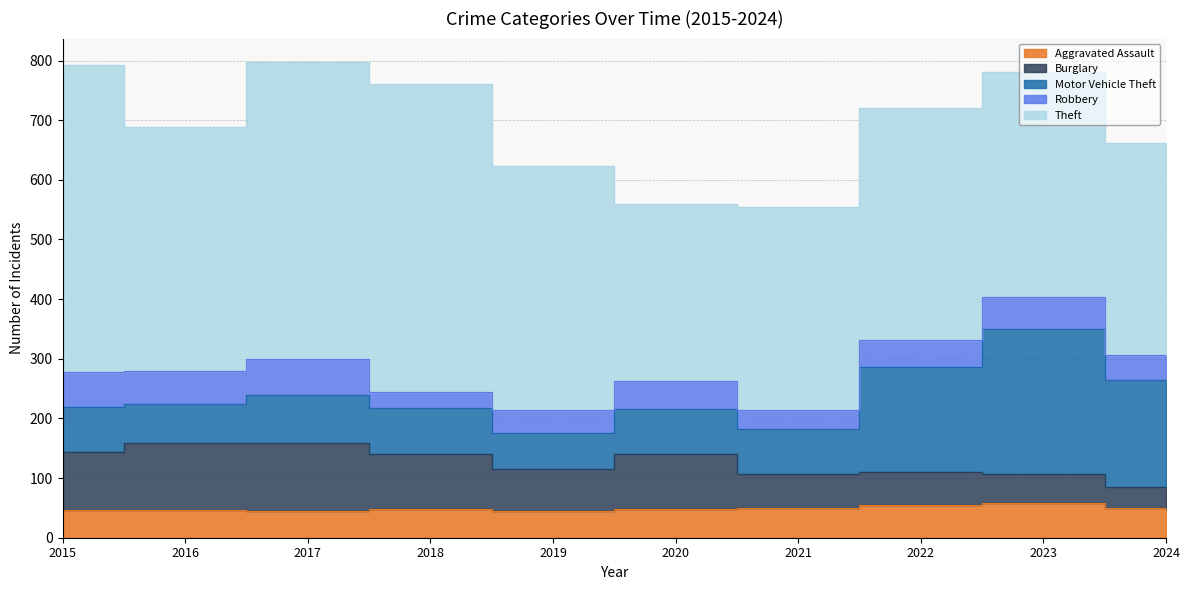

The value of Theft at 2020 is 296. True or false?

True